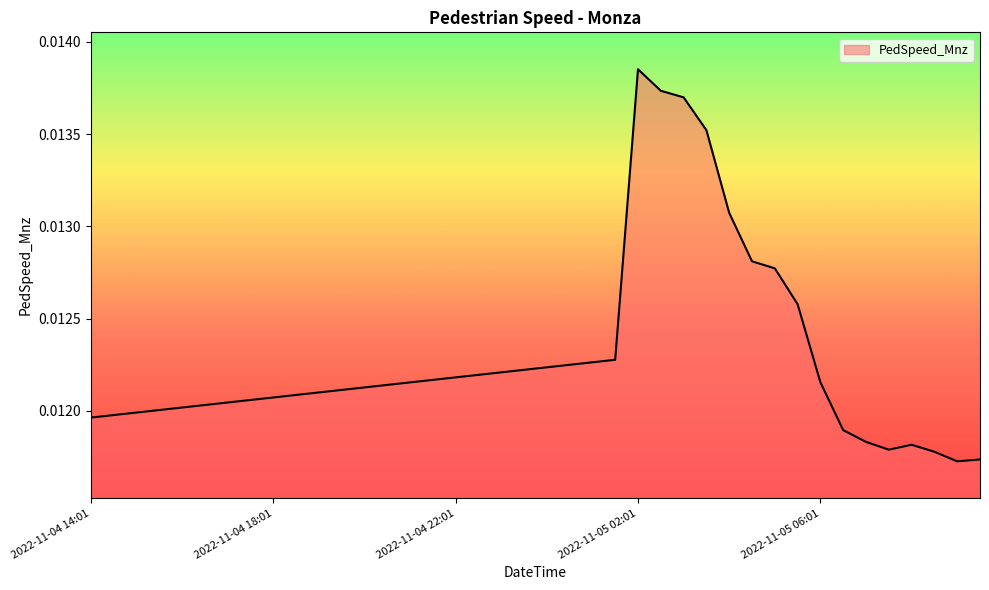

Which category has the highest value across all series?

2022-11-05 02:01